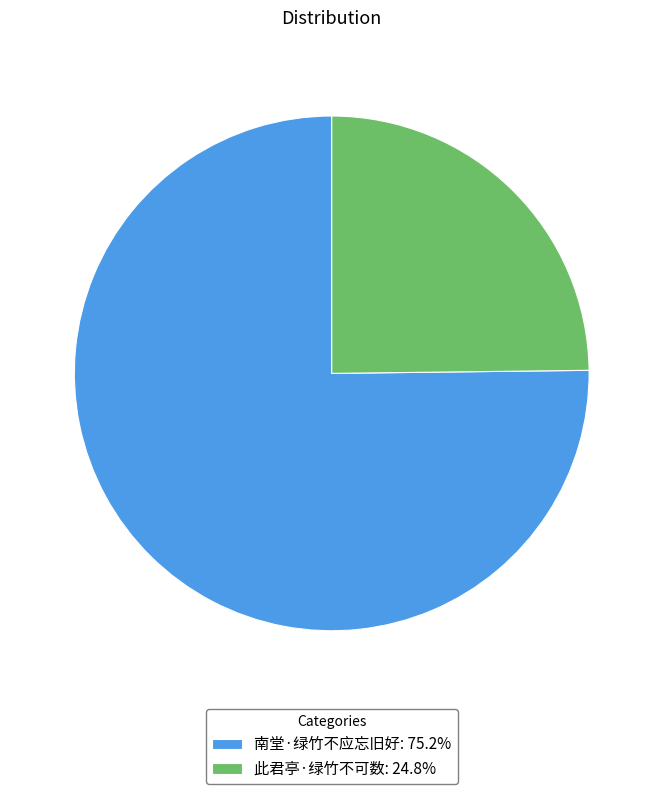

Do 此君亭·绿竹不可数 and 南堂·绿竹不应忘旧好 together represent more than half of the pie?

Yes